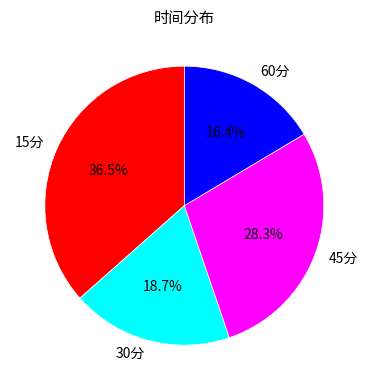

Approximately how many times larger is the value at 60分 compared to 30分?

0.9